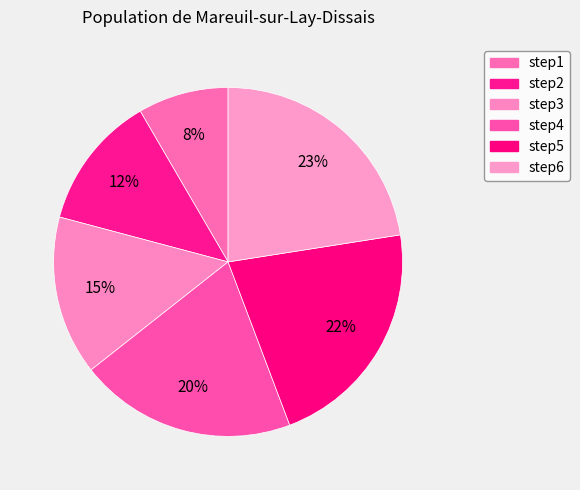

True or false: step6 accounts for 31% of the total.

False